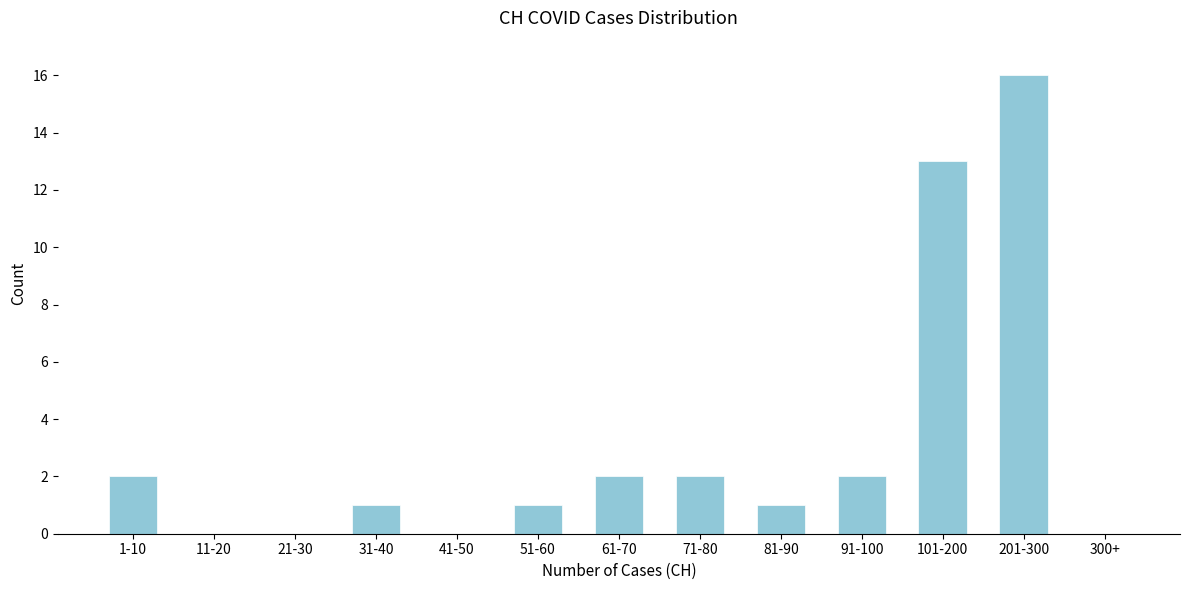

Reading right to left, what are all the values shown in this chart?

300+=0	201-300=16	101-200=13	91-100=2	81-90=1	71-80=2	61-70=2	51-60=1	41-50=0	31-40=1	21-30=0	11-20=0	1-10=2